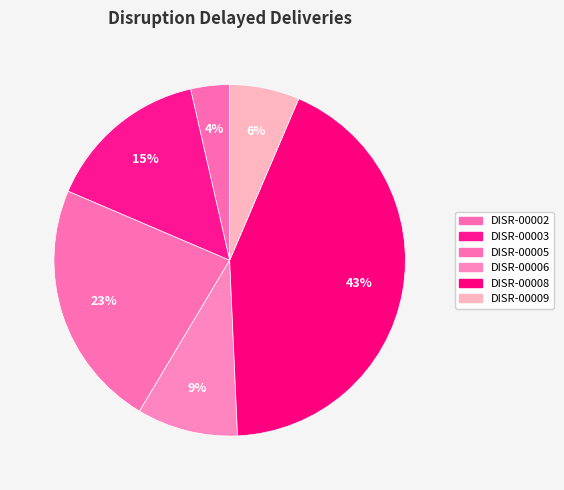

How many slices are in this pie chart?

6